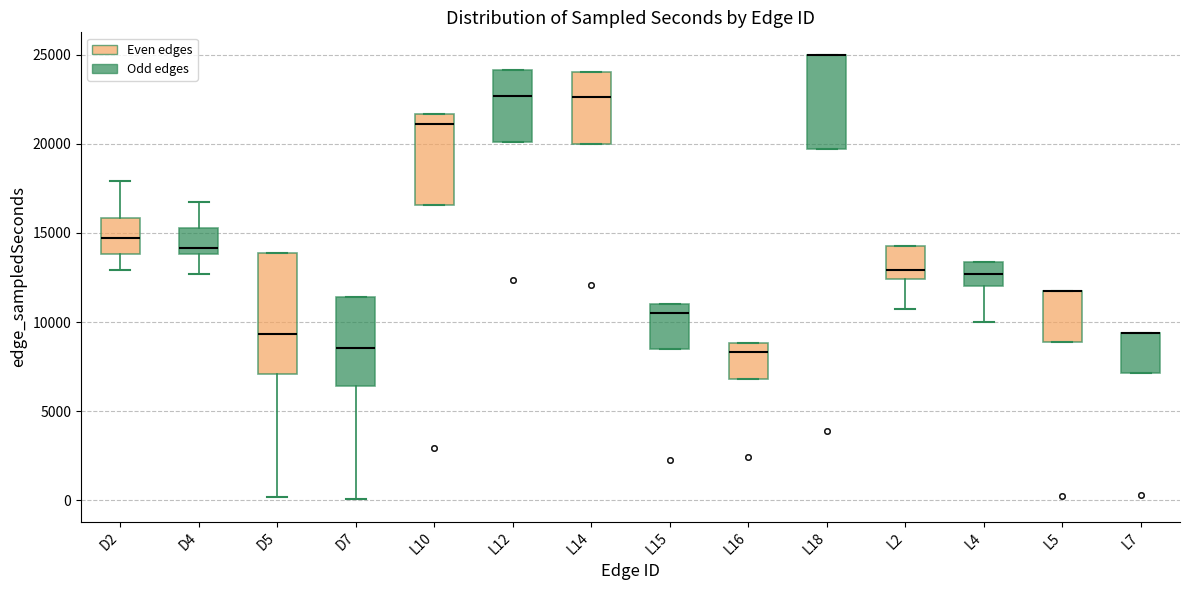

Reading left to right, read every box against the y-axis: the position of its median line, the range the box covers, and the ends of its whiskers. The values are not printed on the chart, so give them approximately, as read against the axis.

D2: median 14500, box 14000 to 16000, whiskers 13000 to 18000
D4: median 14000 (just above the box's lower edge), box 14000 to 15500, whiskers 12500 to 17000
D5: median 9500, box 7000 to 14000, whiskers 0 to 14000
D7: median 8500, box 6500 to 11500, whiskers 0 to 11500
L10: median 21000, box 16500 to 21500, whiskers 16500 to 21500
L12: median 22500, box 20000 to 24000, whiskers 20000 to 24000
L14: median 22500, box 20000 to 24000, whiskers 20000 to 24000
L15: median 10500, box 8500 to 11000, whiskers 8500 to 11000
L16: median 8500, box 7000 to 9000, whiskers 7000 to 9000
L18: median 25000 (drawn on the box's upper edge), box 19500 to 25000, whiskers 19500 to 25000
L2: median 13000, box 12500 to 14000, whiskers 10500 to 14000
L4: median 12500, box 12000 to 13500, whiskers 10000 to 13500
L5: median 11500 (drawn on the box's upper edge), box 9000 to 11500, whiskers 9000 to 11500
L7: median 9500 (drawn on the box's upper edge), box 7000 to 9500, whiskers 7000 to 9500